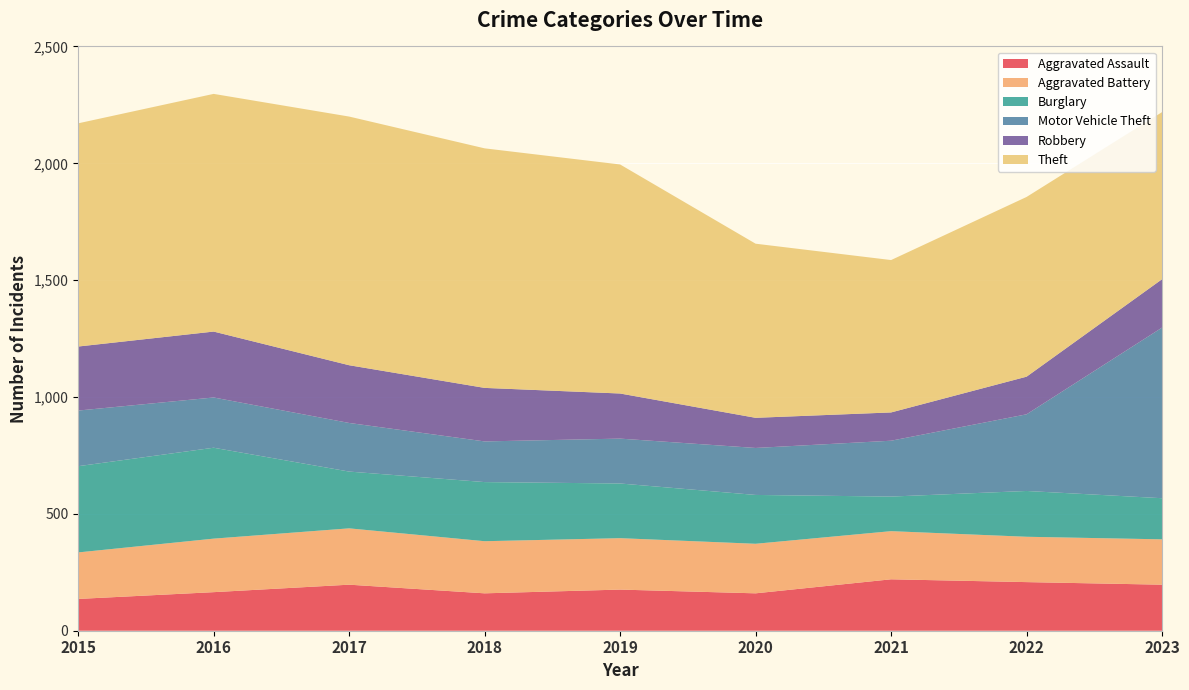

Reading left to right, transcribe all the data shown in this chart.

Aggravated Assault: 136	165	197	160	176	160	220	208	197
Aggravated Battery: 199	229	241	223	220	212	206	194	194
Burglary: 369	389	243	253	234	209	148	196	176
Motor Vehicle Theft: 238	215	208	174	192	201	239	328	730
Robbery: 274	282	247	229	193	129	121	161	207
Theft: 955	1017	1064	1025	980	745	652	769	715